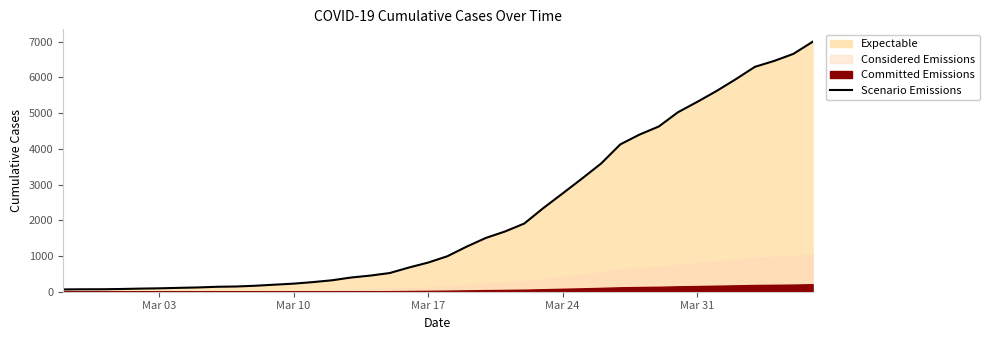

The value at 10 is 81. True or false?

False